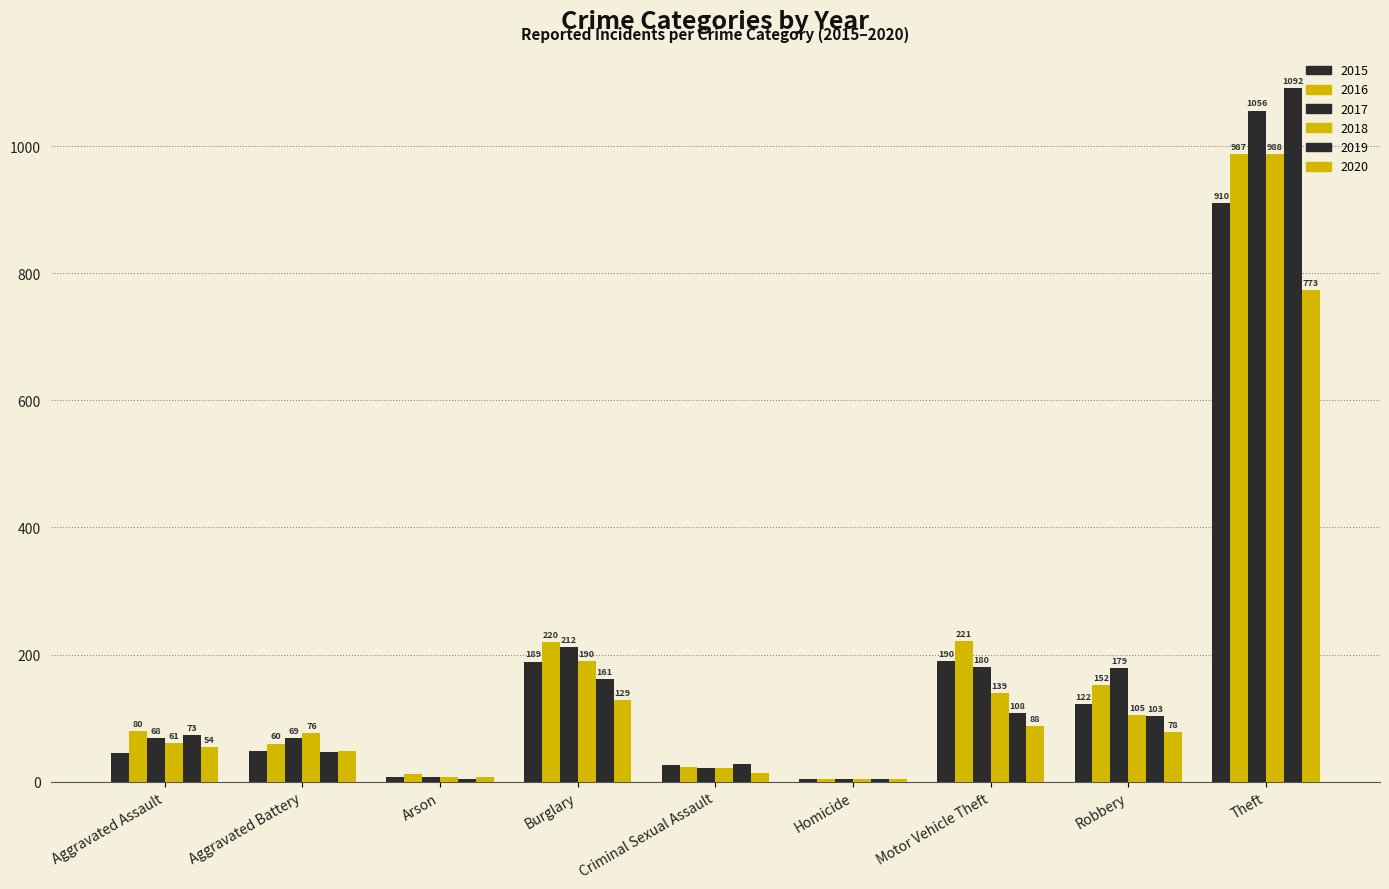

Which label corresponds to the smallest value in the chart?

Homicide